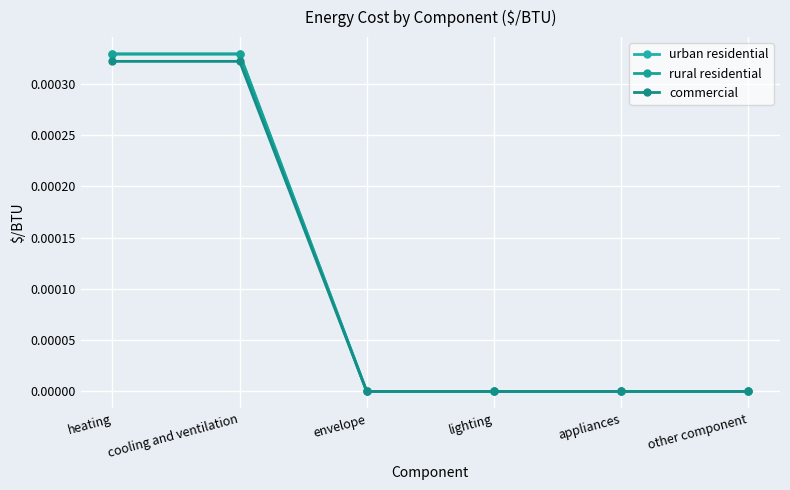

Does the chart have visible grid lines?

Yes